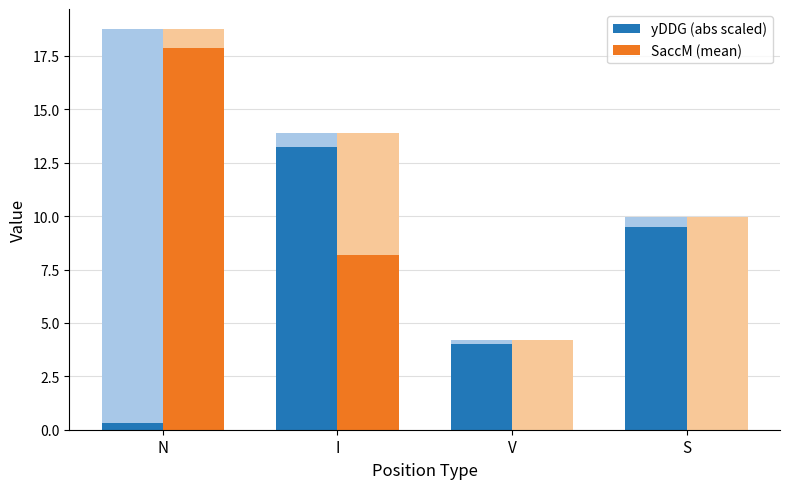

Read the yDDG (abs scaled) value at N.

0.3